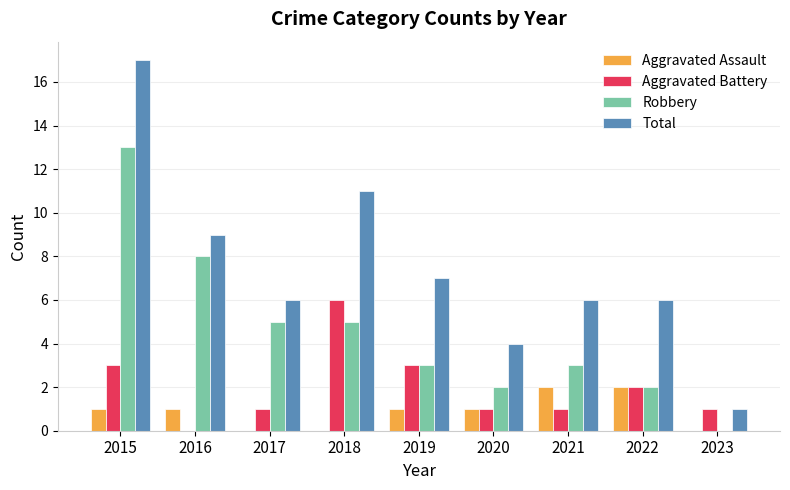

Is the value of Aggravated Battery at 2023 greater than the value of Robbery at 2020?

No